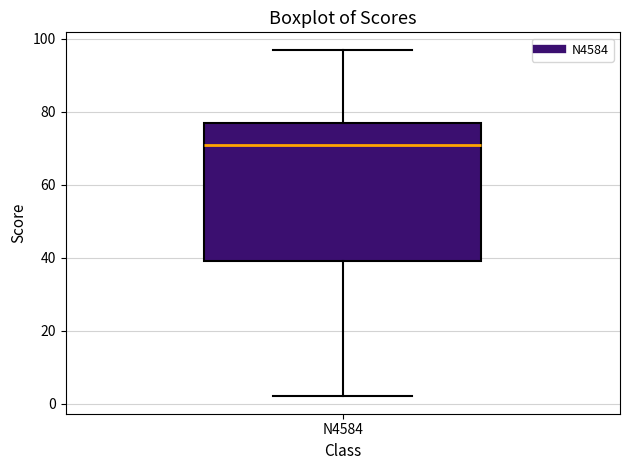

Where does the lower whisker of the box for N4584 end on the y-axis? The values are not printed on the chart, so give them approximately, as read against the axis.

2